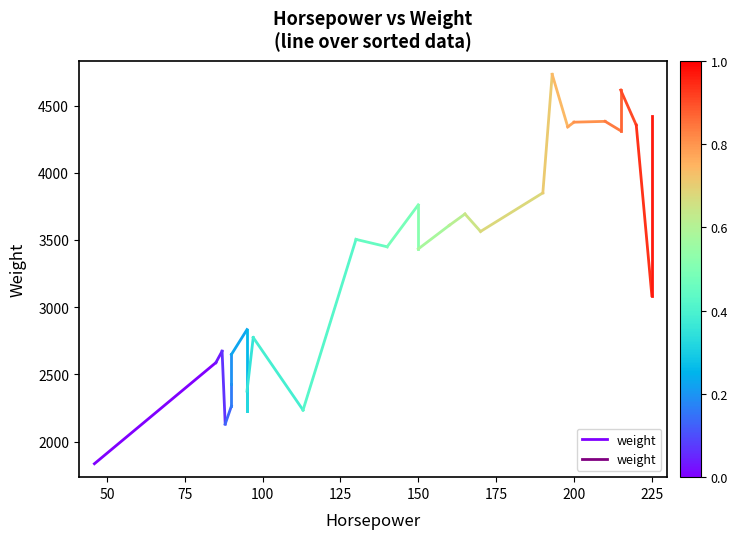

What is the minimum value shown in the chart?

1835